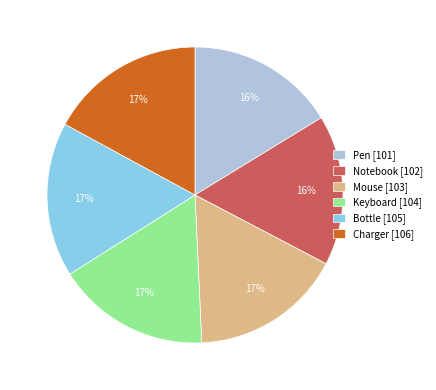

To the nearest percent, what portion does Notebook represent?

16%